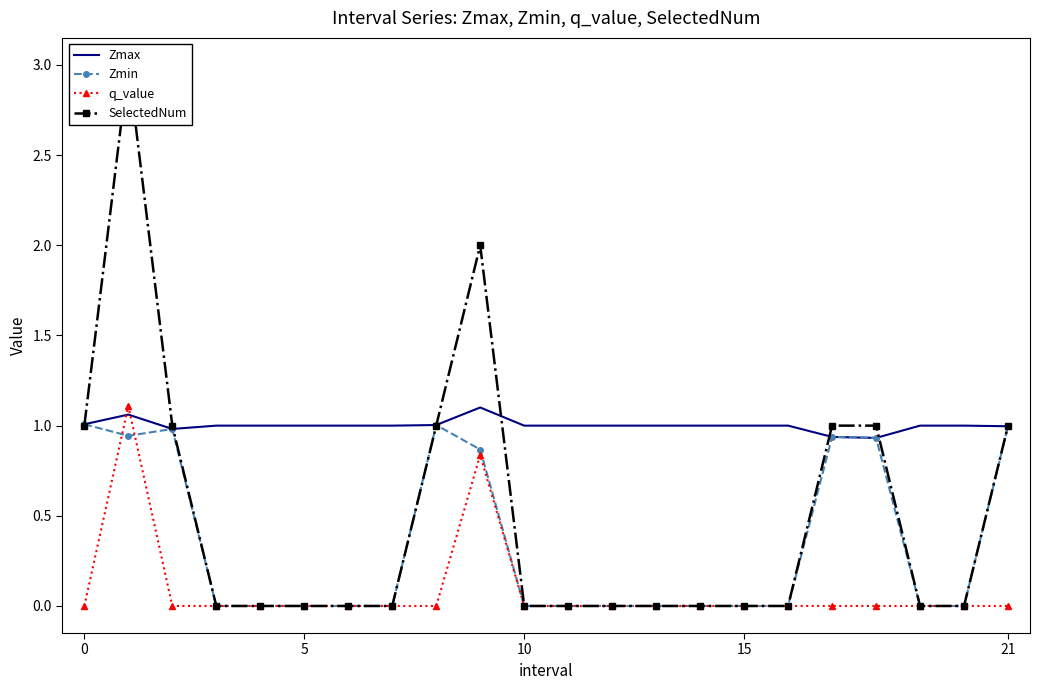

Is the value of Zmax at 19 greater than the value of q_value at 19?

Yes